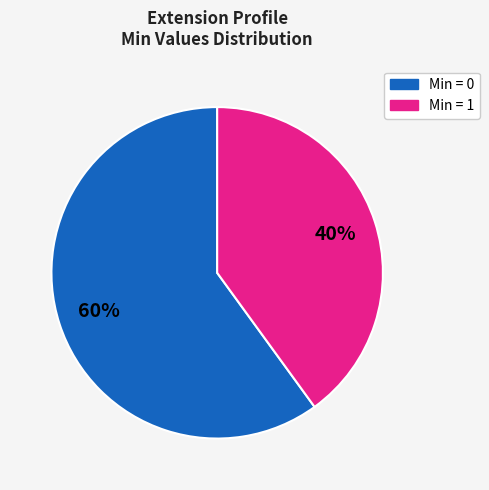

How many slices are in this pie chart?

2